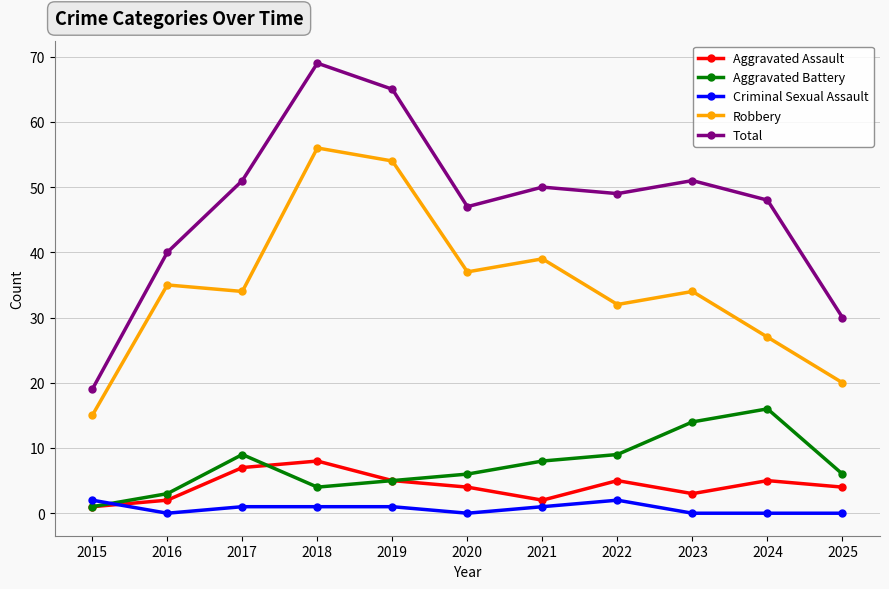

How many lines are shown in the chart?

5